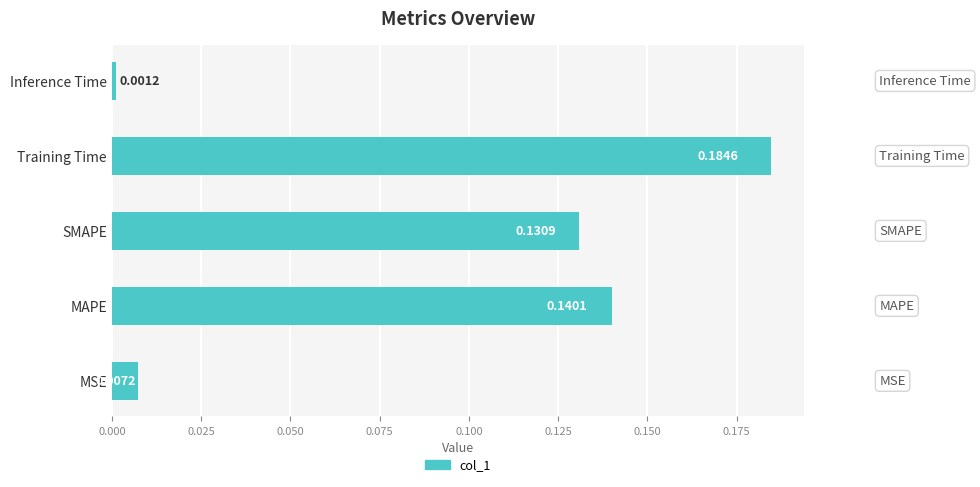

Are the bars horizontal?

Yes